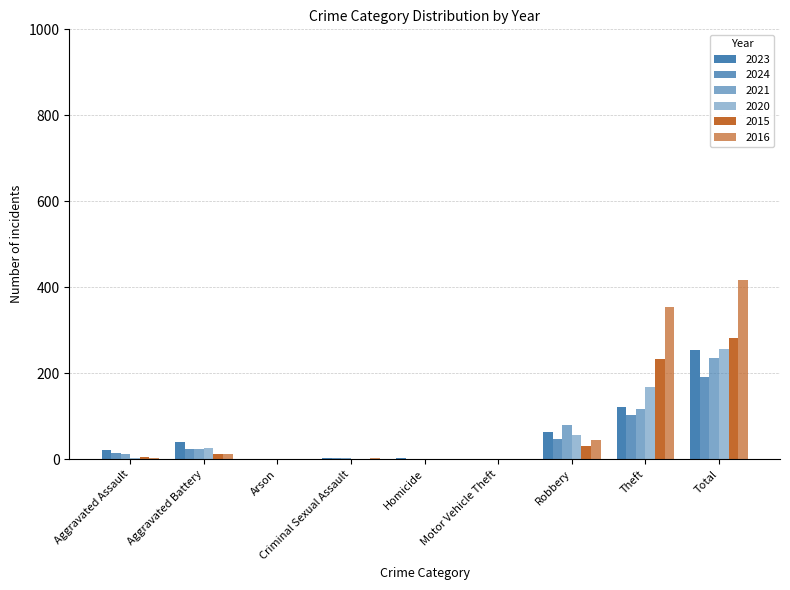

At Aggravated Battery, list the series in order from largest to smallest.

2023, 2020, 2024, 2021, 2015, 2016